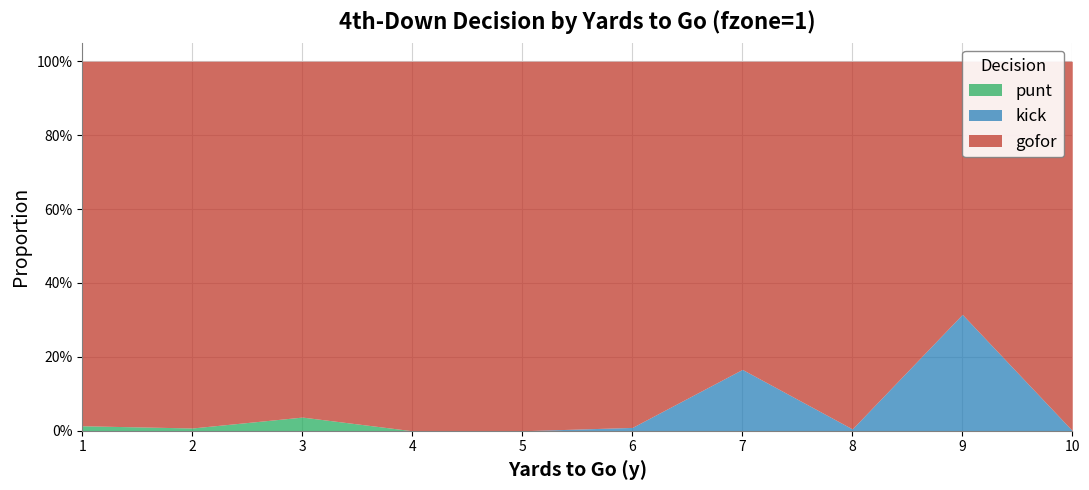

Which series has the widest spread of values?

kick